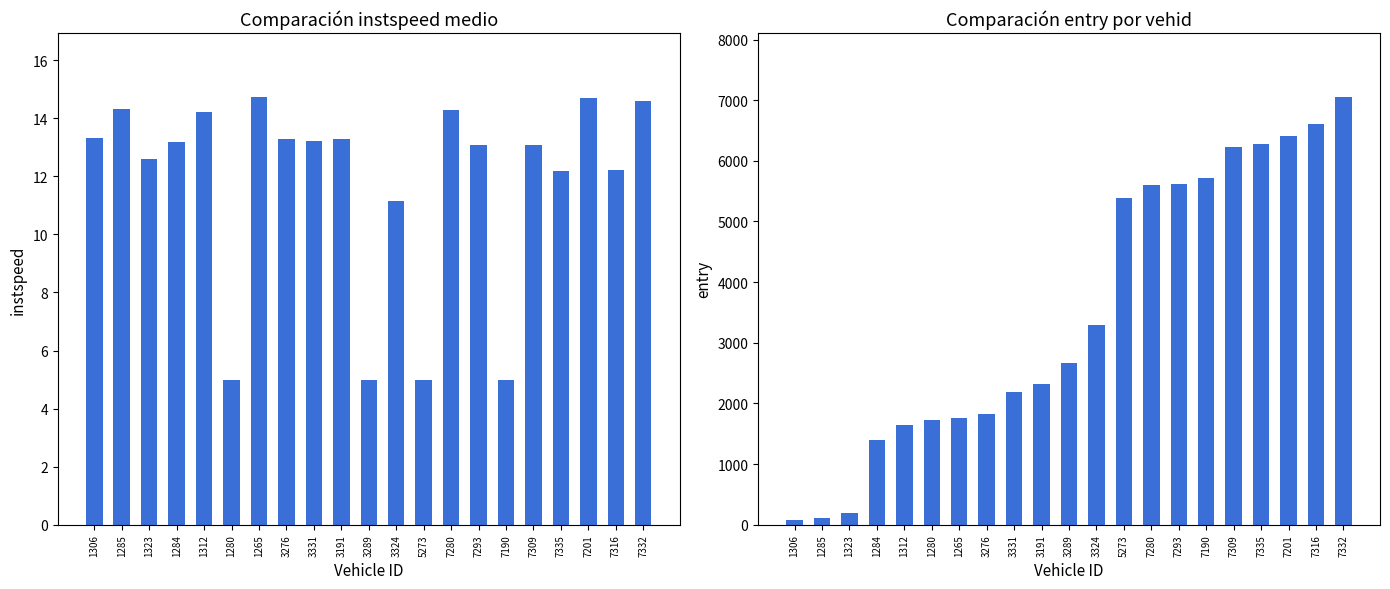

What is the label of the 16th bar from the right?

1280